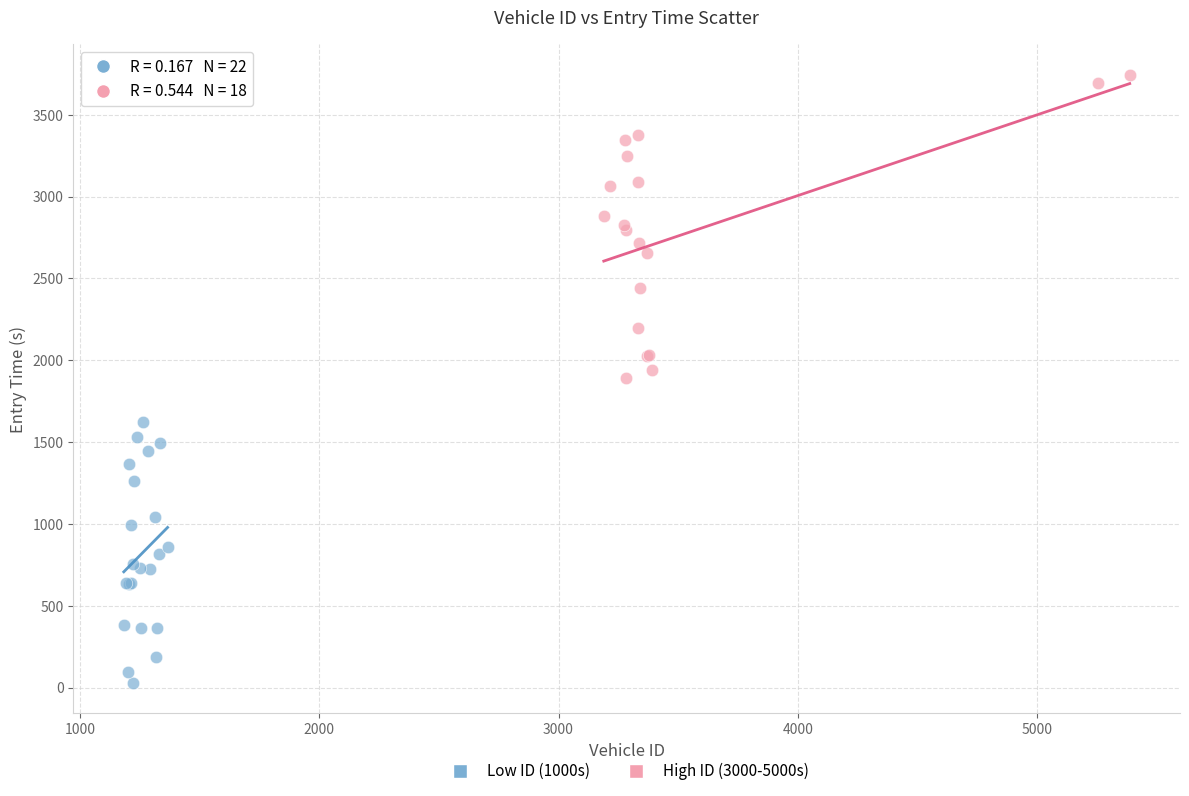

Which series contains the lowest Y value?

Low ID (1000s)